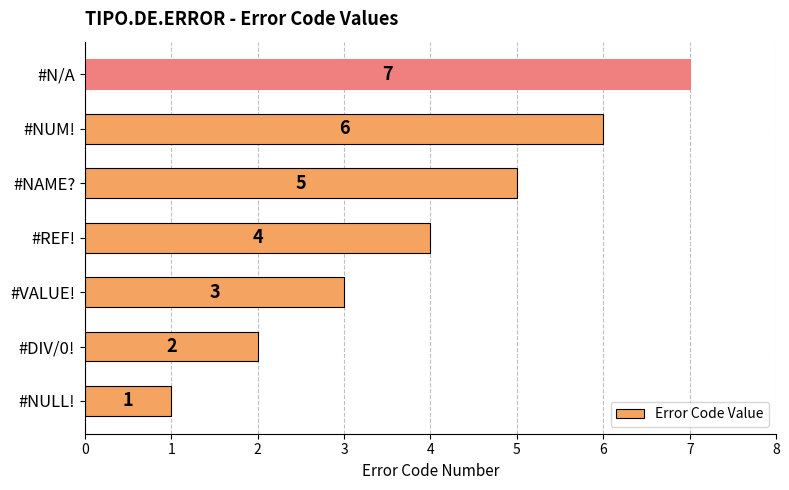

Does the chart contain stacked bars?

No